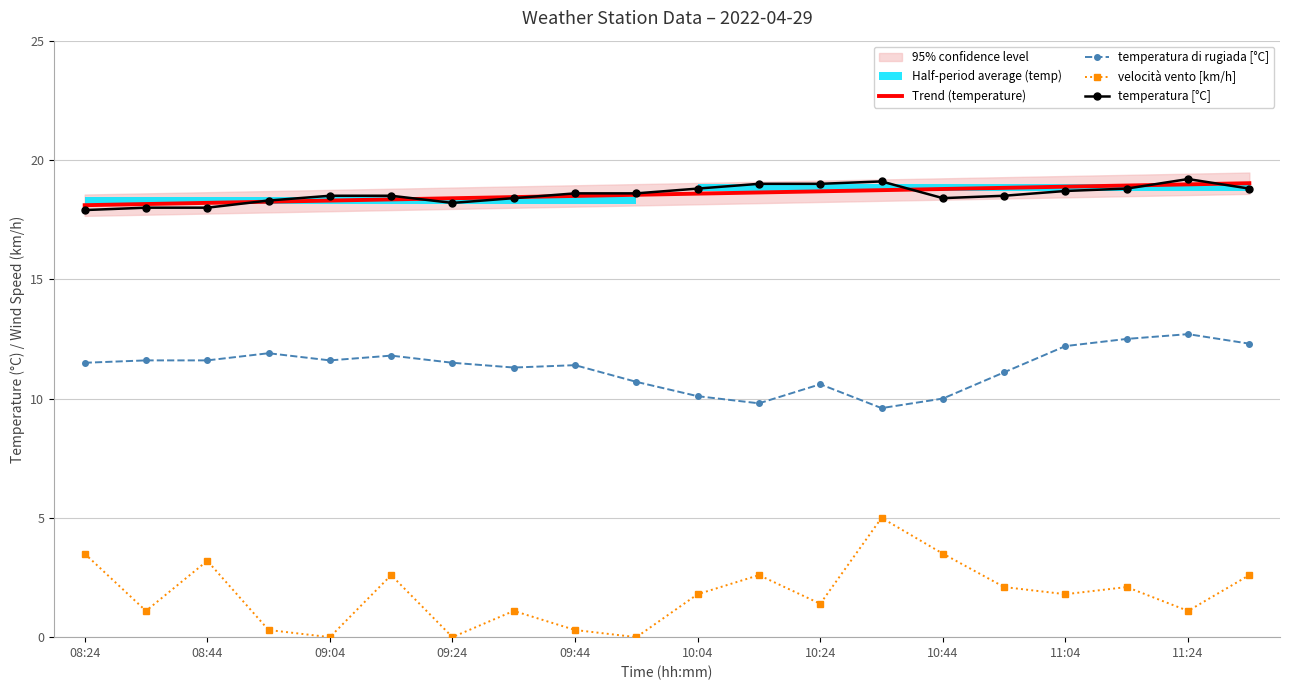

What is the difference between the second highest and minimum values in the temperatura di rugiada [°C] series?

2.9